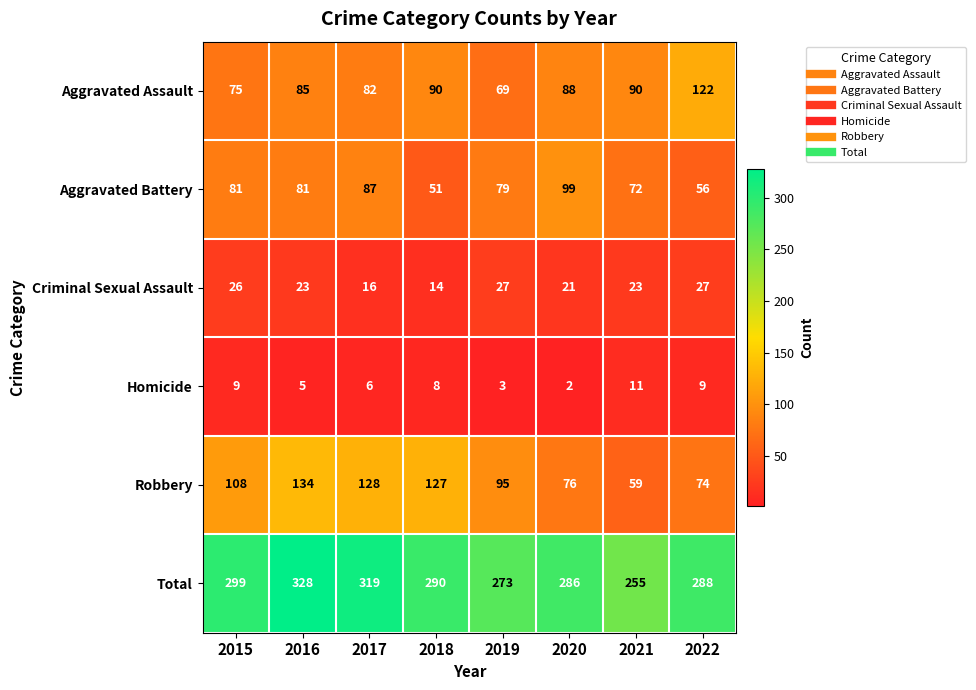

What is the spread (max minus min) of values at 2021?

244